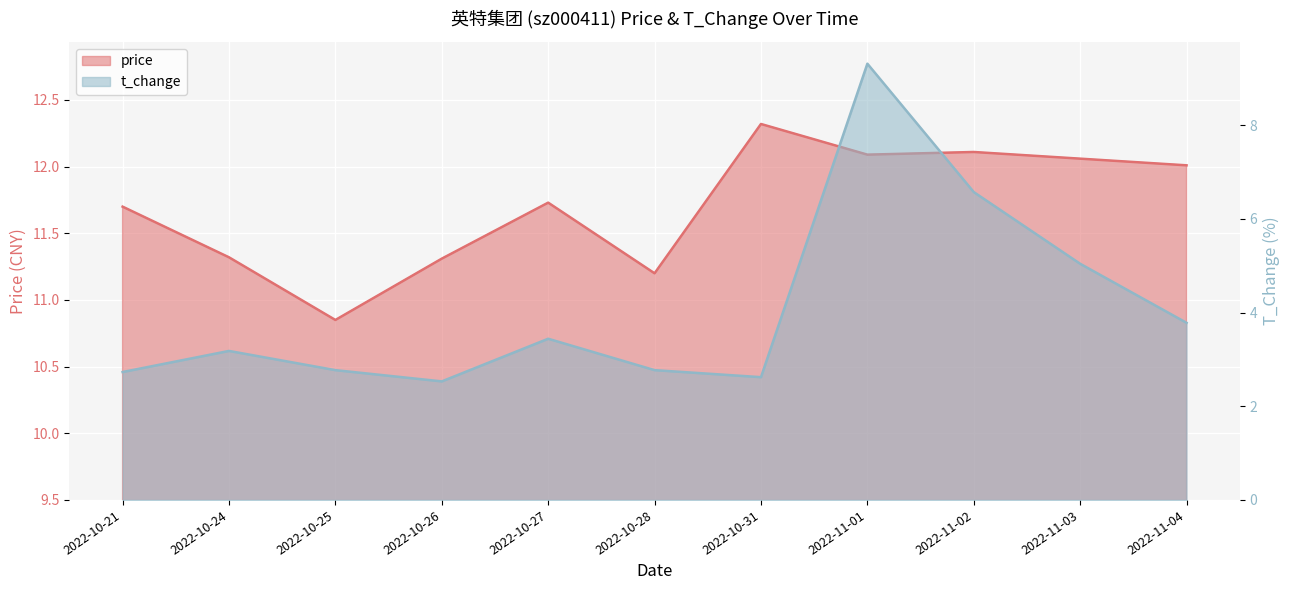

What is the difference between the price values at 2022-10-26 and 2022-11-01?

0.8